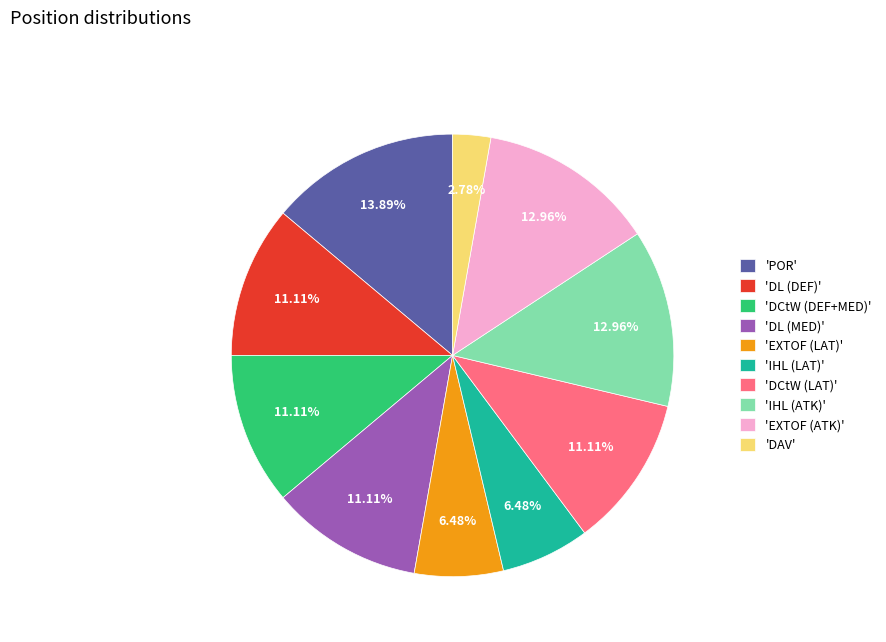

To the nearest percent, what is the average slice percentage?

10%